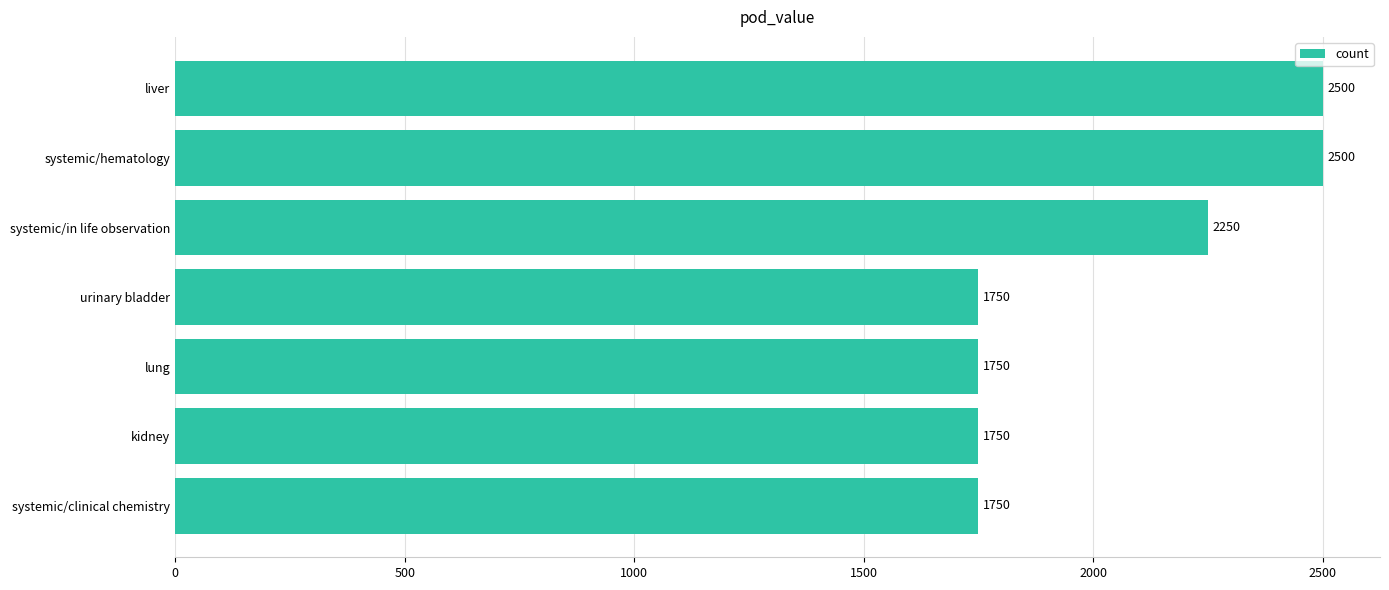

What is the sum of all values?

14250